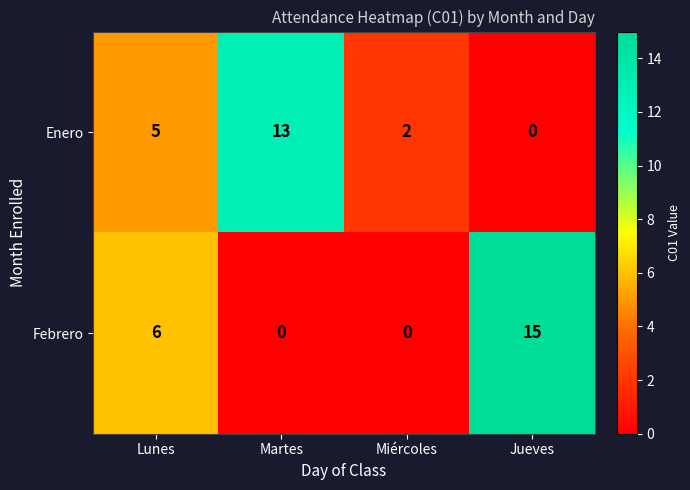

At Martes, list the series in order from largest to smallest.

Enero, Febrero